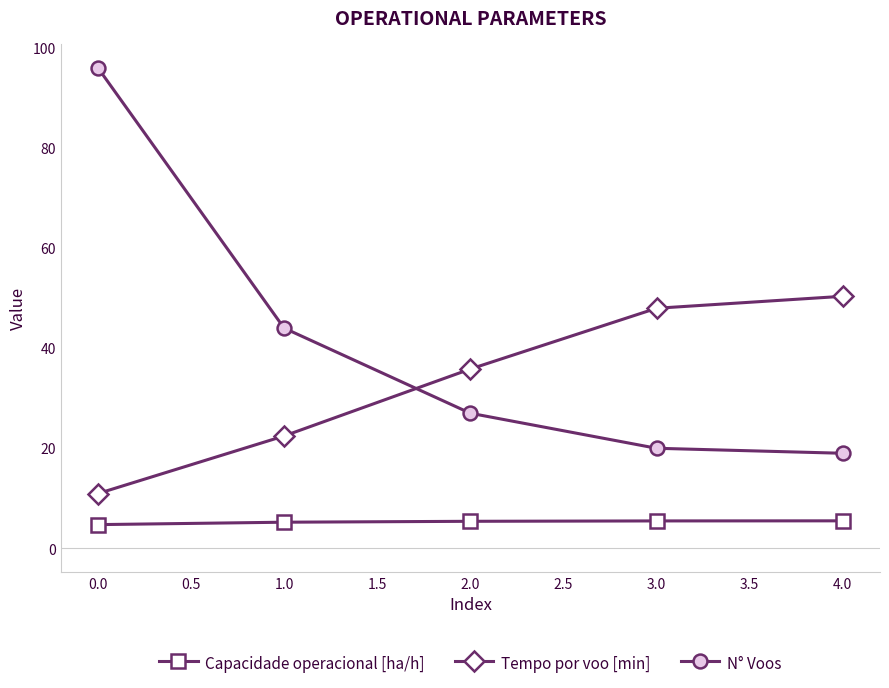

What is the lowest value of the Capacidade operacional [ha/h] series?

4.7